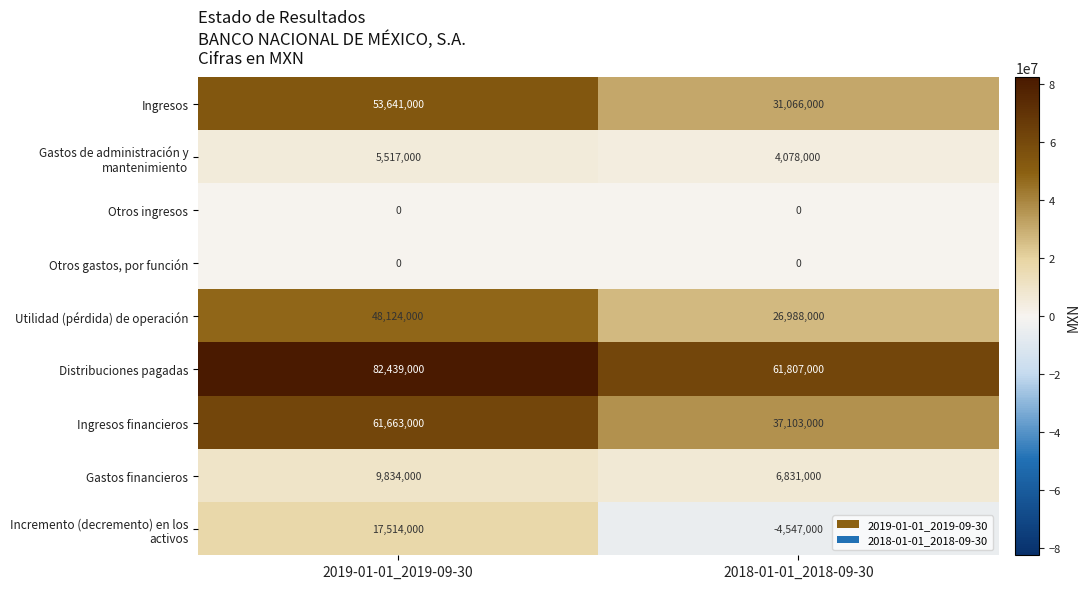

How many distinct data groups are displayed?

9